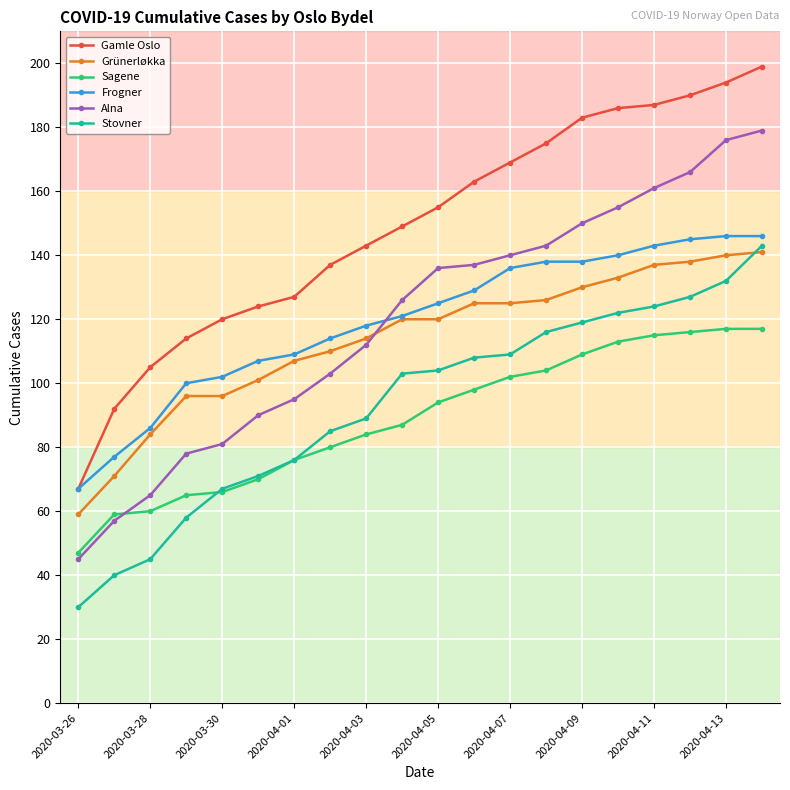

What is the difference between the maximum and minimum values in the Gamle Oslo series?

132